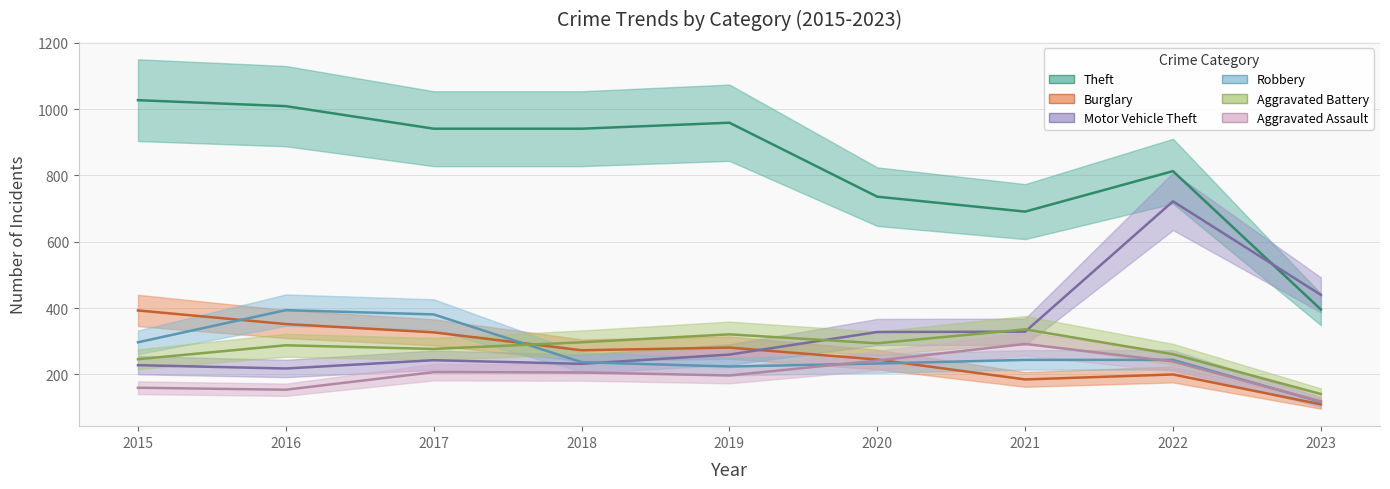

Is it true that Motor Vehicle Theft equals 440 at 2023?

True